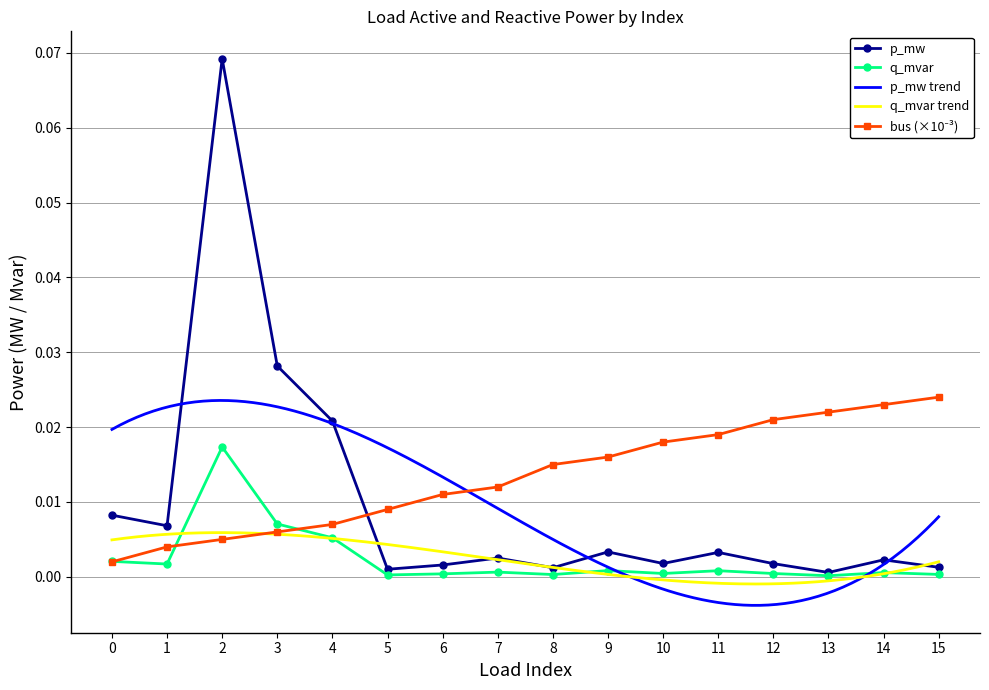

At which label does q_mvar reach its peak?

2